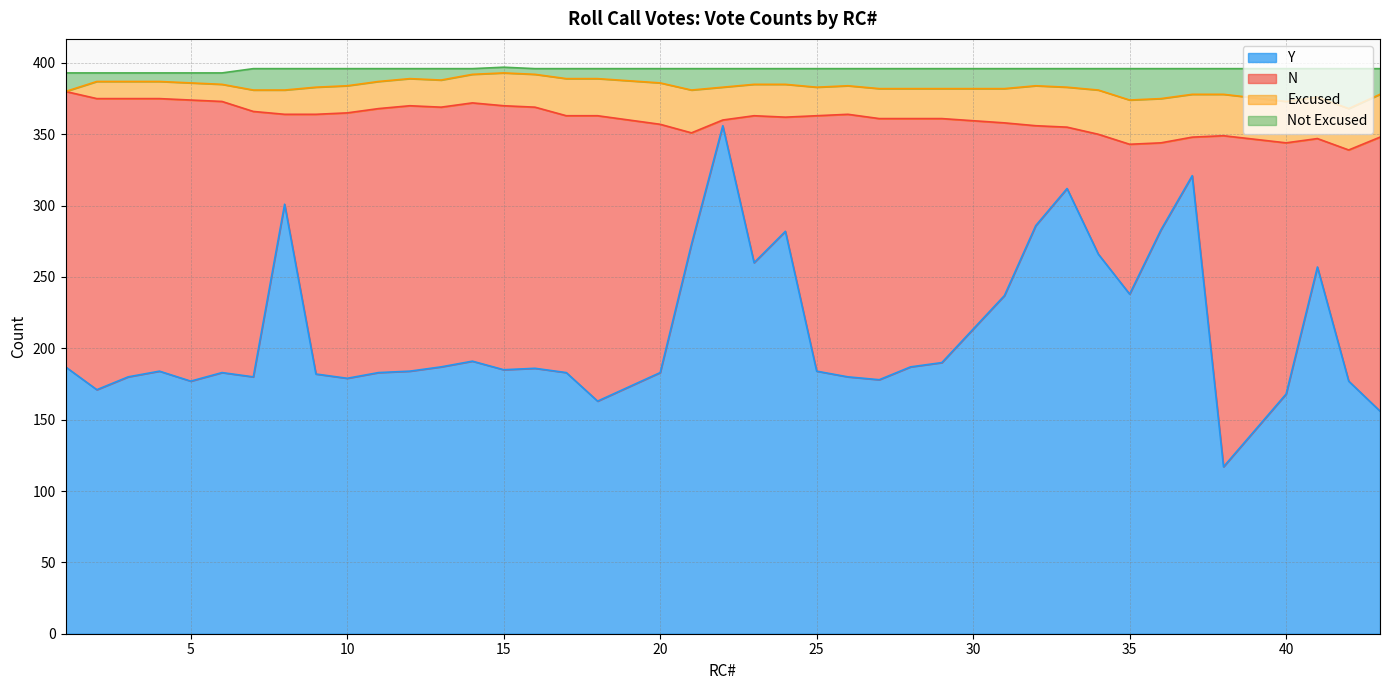

Where is the first local minimum for Y?

2